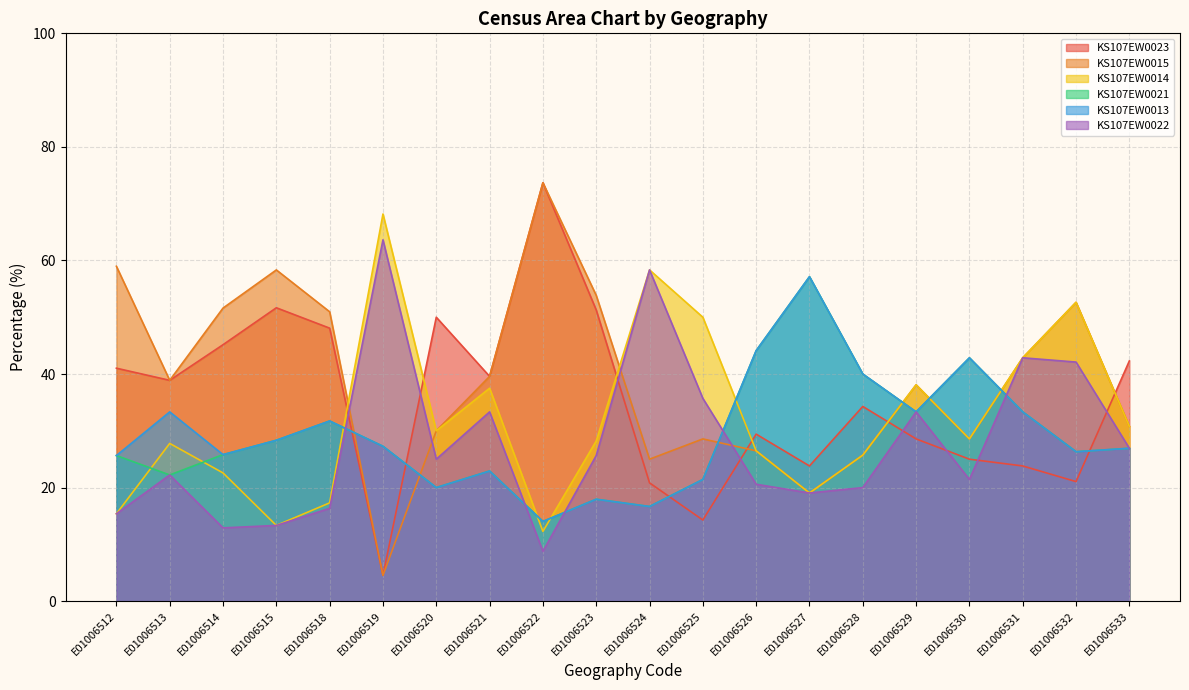

In KS107EW0022, how many points are higher than both neighbors (excluding endpoints)?

6